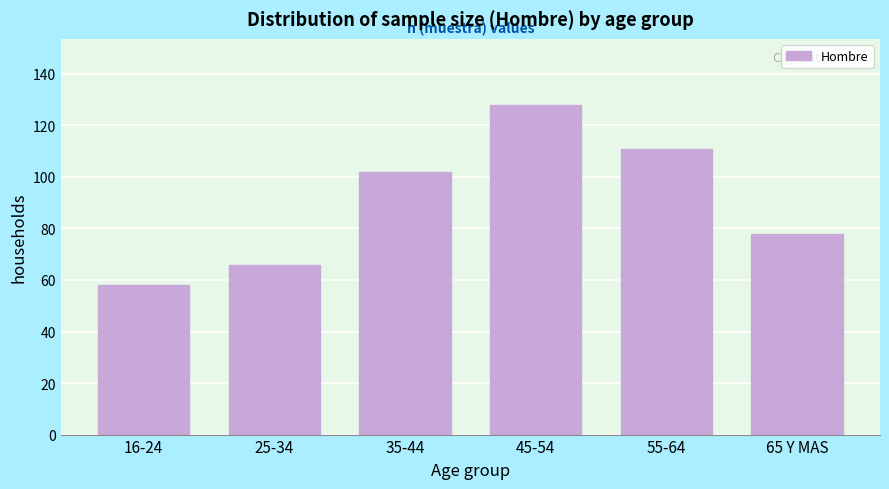

Reading left to right, extract all data points from this chart.

16-24=58	25-34=66	35-44=102	45-54=128	55-64=111	65 Y MAS=78